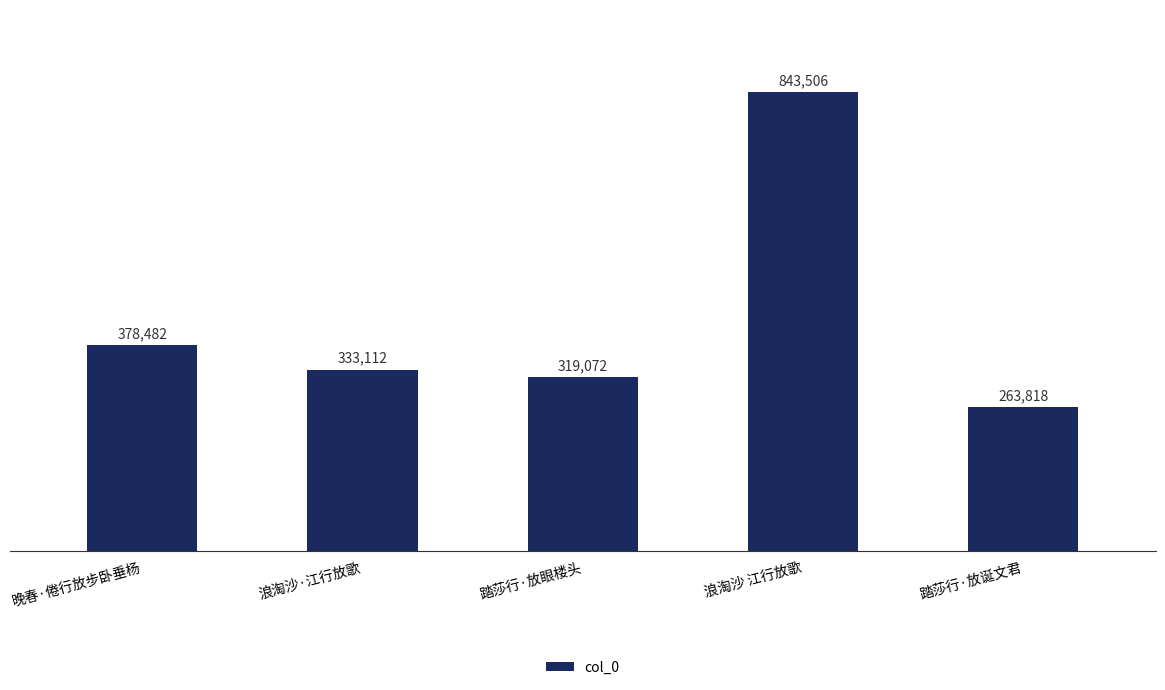

Where does the data first go above 333112?

晚春·倦行放步卧垂杨